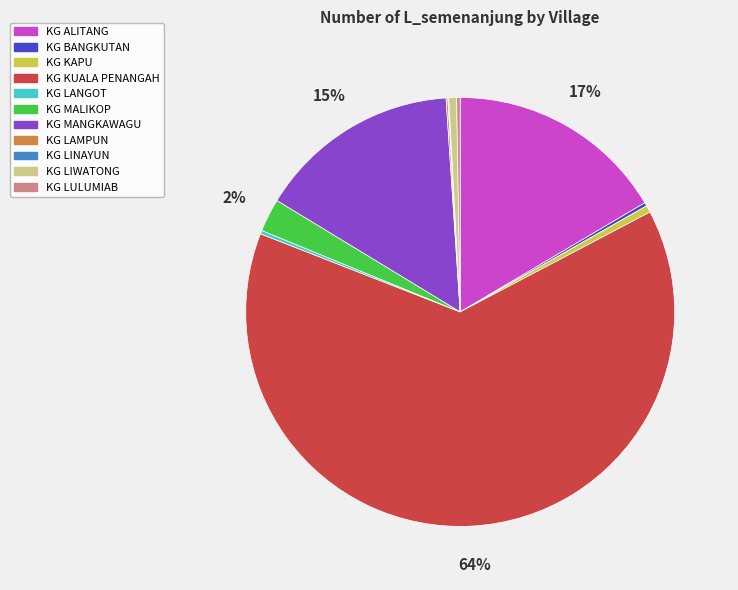

To the nearest percent, what is the difference between the largest and smallest slice percentages?

64%